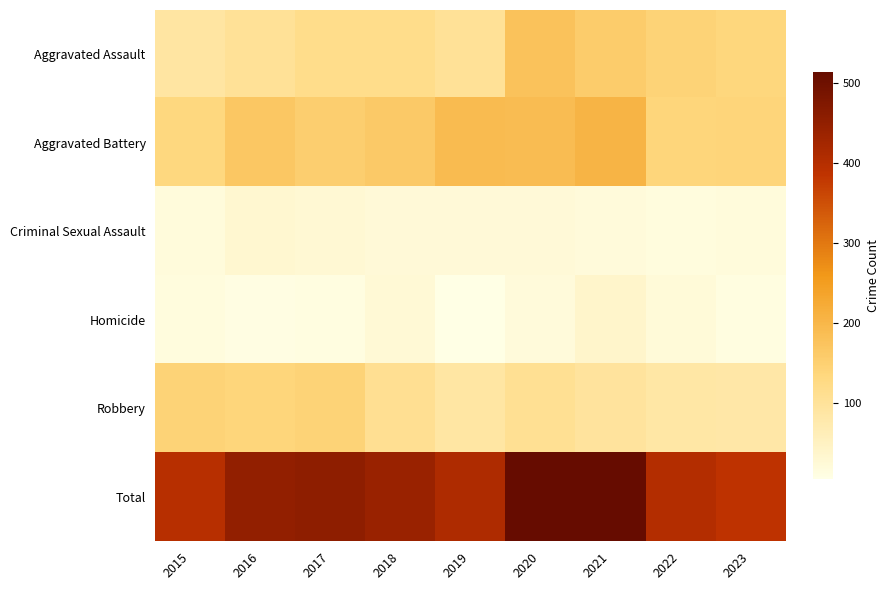

Reading left to right, list all the values displayed in this chart.

Aggravated Assault: 2015=89	2016=103	2017=118	2018=118	2019=103	2020=176	2021=157	2022=143	2023=136
Aggravated Battery: 2015=133	2016=168	2017=154	2018=163	2019=190	2020=188	2021=205	2022=137	2023=139
Criminal Sexual Assault: 2015=18	2016=32	2017=28	2018=23	2019=24	2020=24	2021=19	2022=16	2023=18
Homicide: 2015=15	2016=10	2017=11	2018=26	2019=5	2020=19	2021=37	2022=22	2023=12
Robbery: 2015=143	2016=137	2017=144	2018=110	2019=88	2020=107	2021=95	2022=85	2023=83
Total: 2015=398	2016=450	2017=455	2018=440	2019=410	2020=514	2021=513	2022=403	2023=388